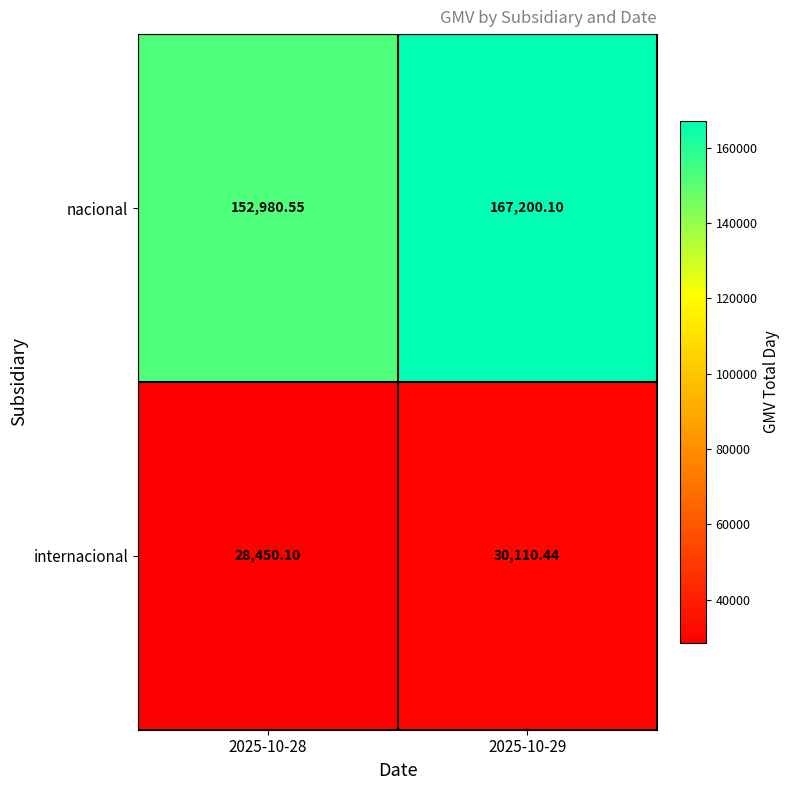

What is the difference between the highest and lowest values at 2025-10-29?

137089.7